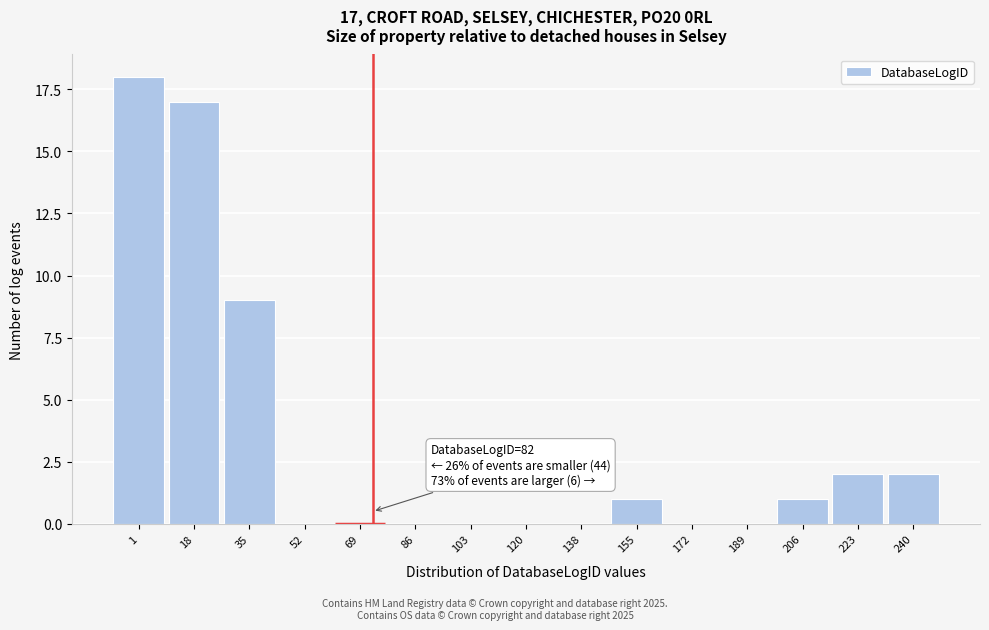

Reading right to left, transcribe all the data shown in this chart.

240=2	223=2	206=1	189=0	172=0	155=1	138=0	120=0	103=0	86=0	69=0	52=0	35=9	18=17	1=18